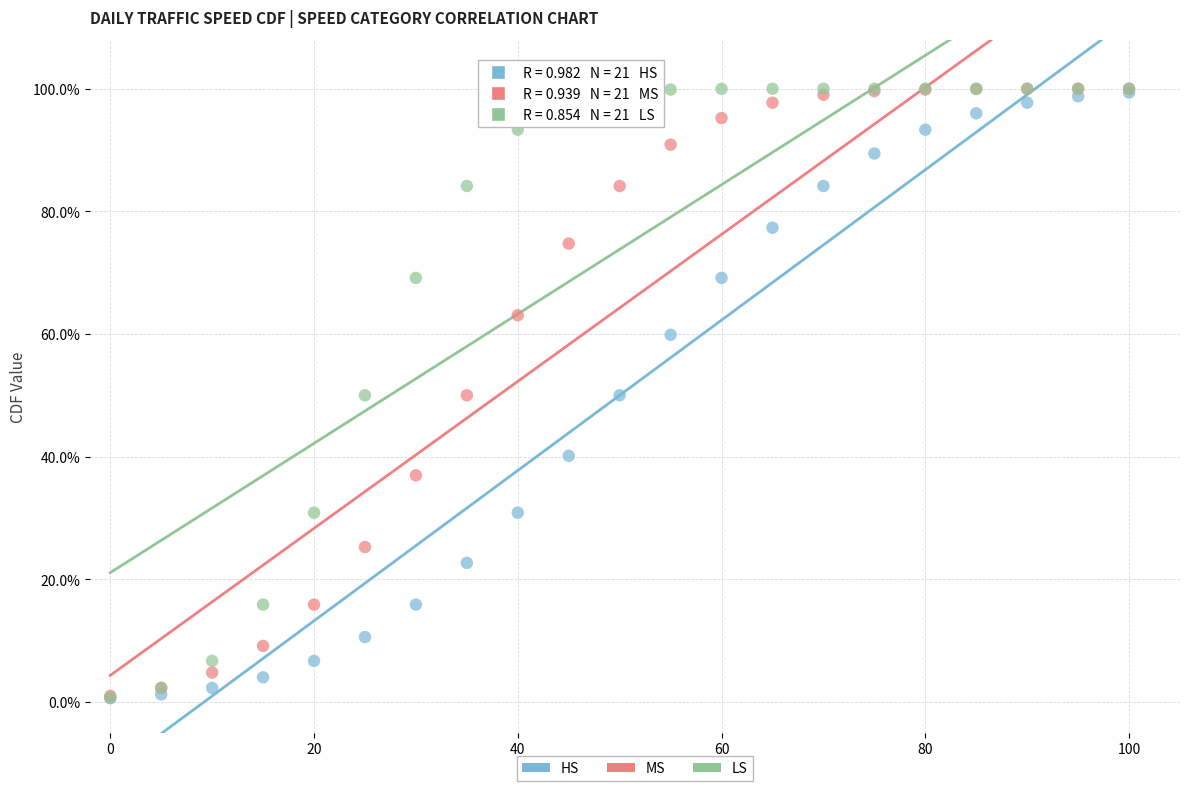

Which series has the widest spread of Y values?

LS